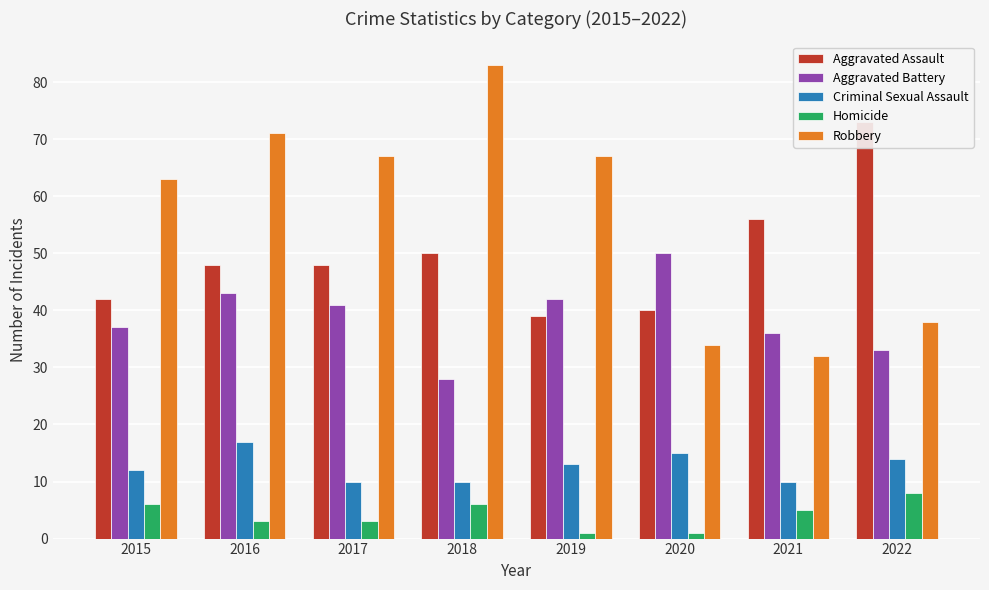

The value of Criminal Sexual Assault at 2018 is 10. True or false?

True